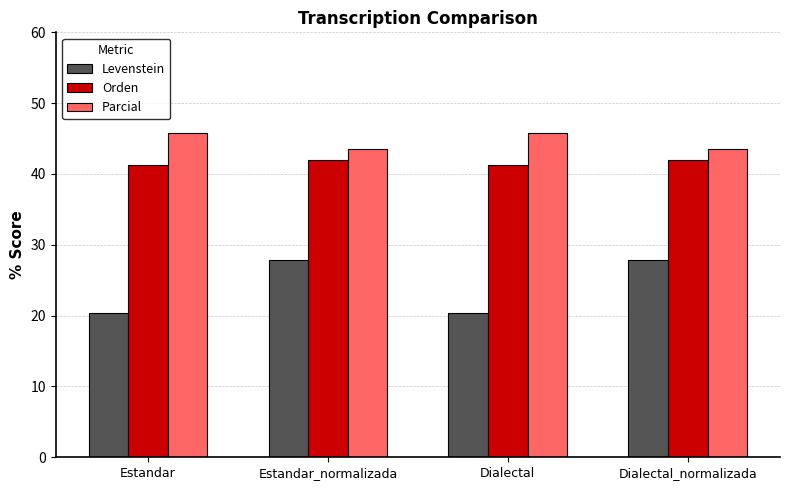

Reading right to left, transcribe all the data shown in this chart.

Levenstein: 27.9	20.4	27.9	20.4
Orden: 41.9	41.3	41.9	41.3
Parcial: 43.5	45.8	43.5	45.8